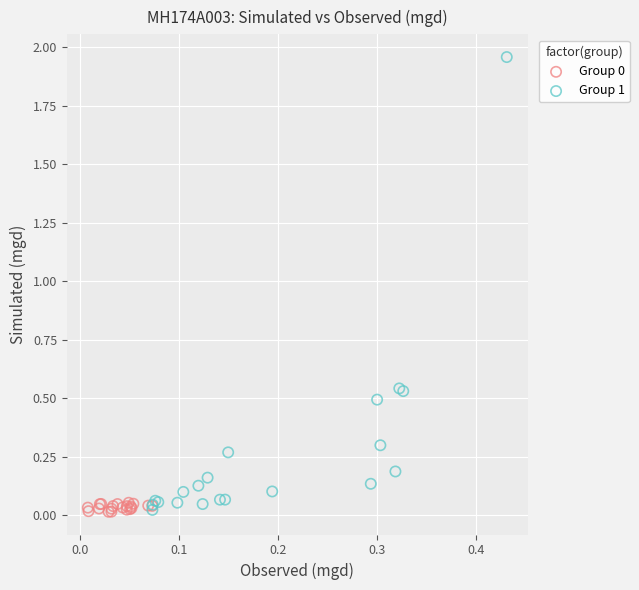

Which series contains the highest Y value?

Group 1